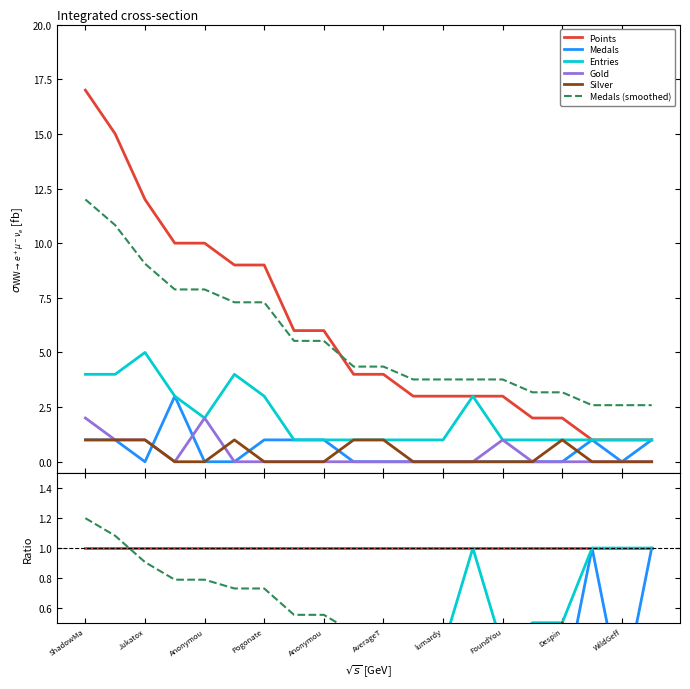

True or false: Silver and Entries cross at least once.

False